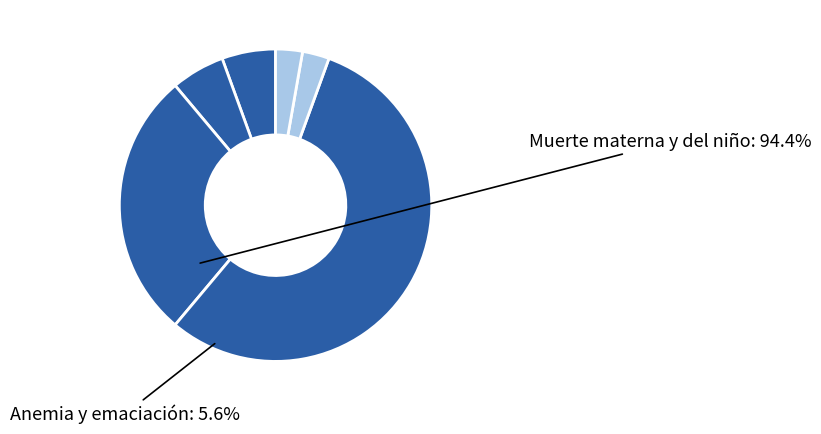

How many slices are in this pie chart?

6